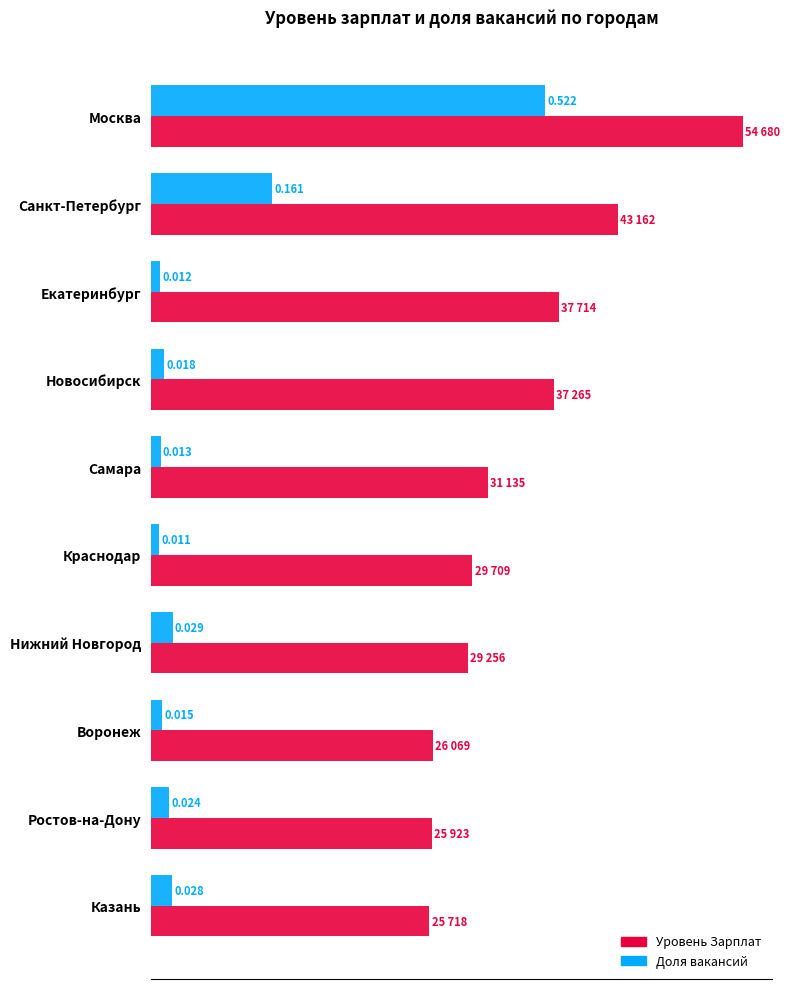

At which label does Доля вакансий reach its peak?

Москва